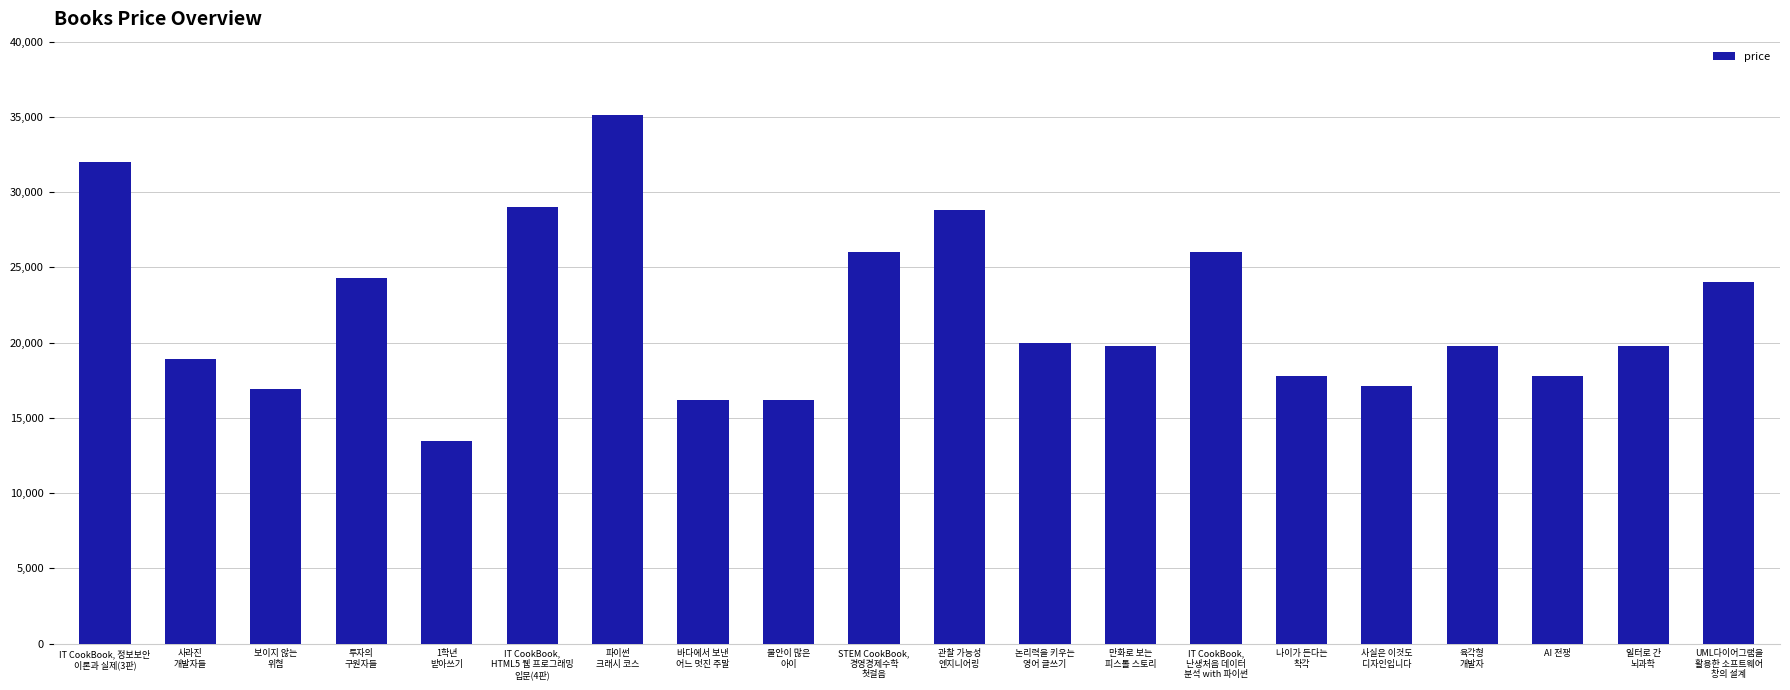

What is the label of the 17th bar from the right?

투자의
구원자들